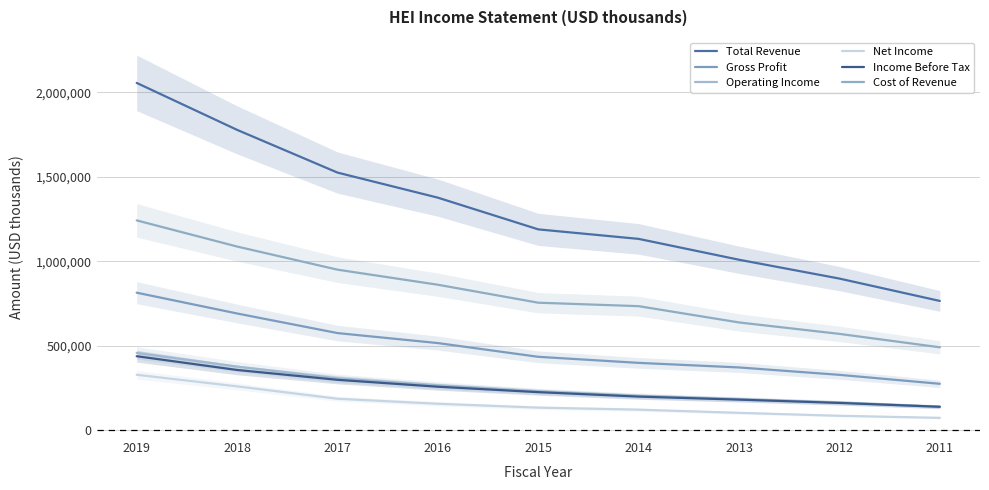

True or false: Total Revenue and Operating Income cross at least once.

False